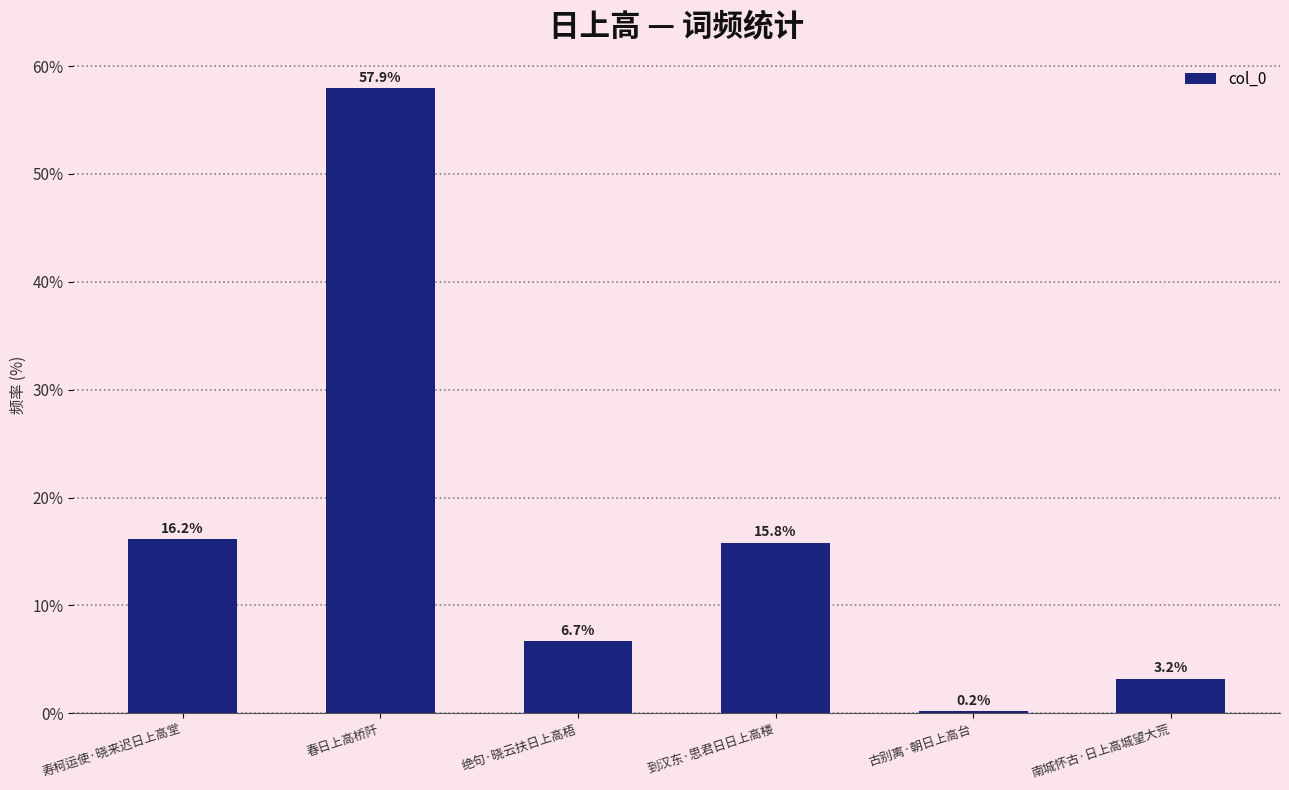

What is the difference between the maximum and second lowest values?

54.7